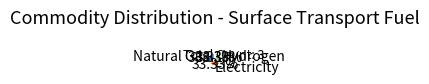

How many segments does this pie chart have?

3